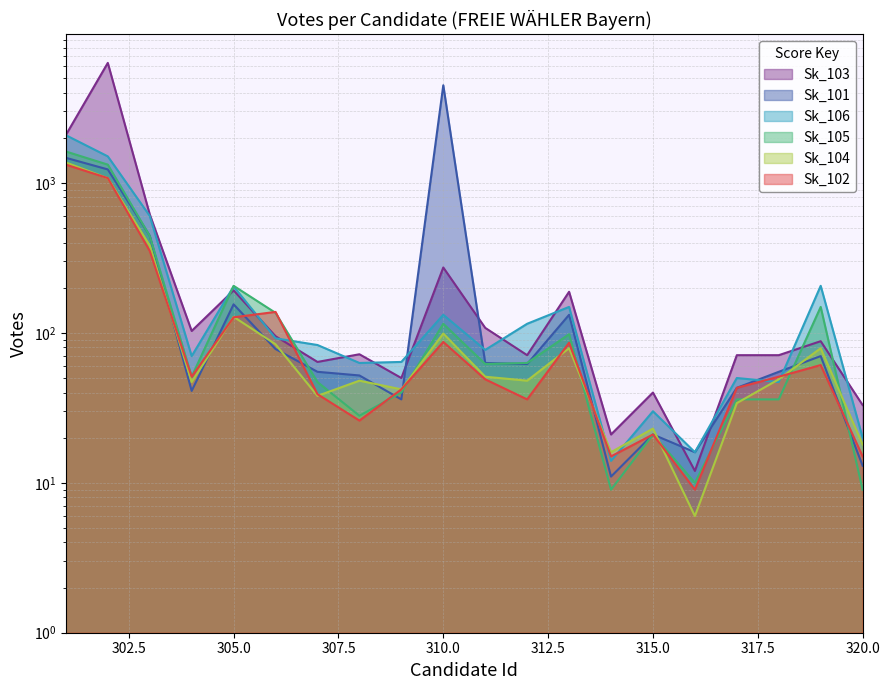

How many interior local peaks does the Sk_101 series have?

5